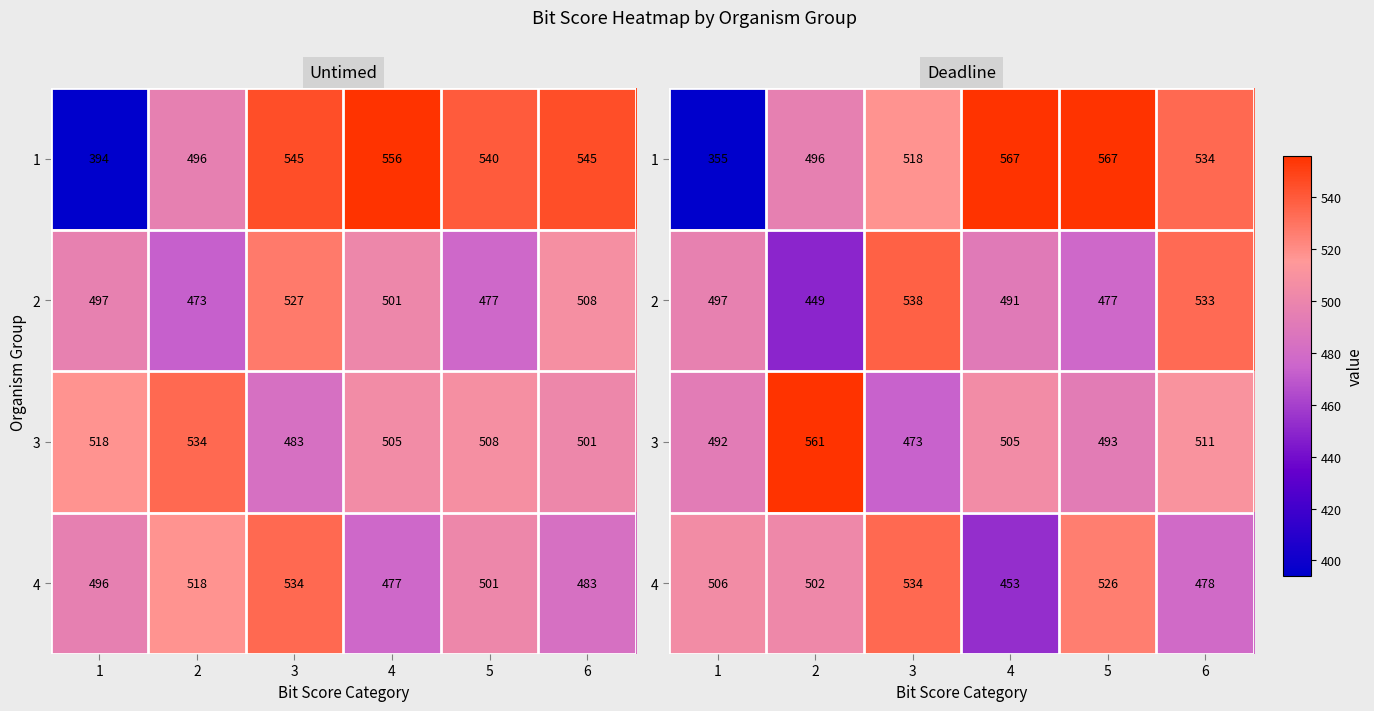

Between 2 and 4, which is larger?

4